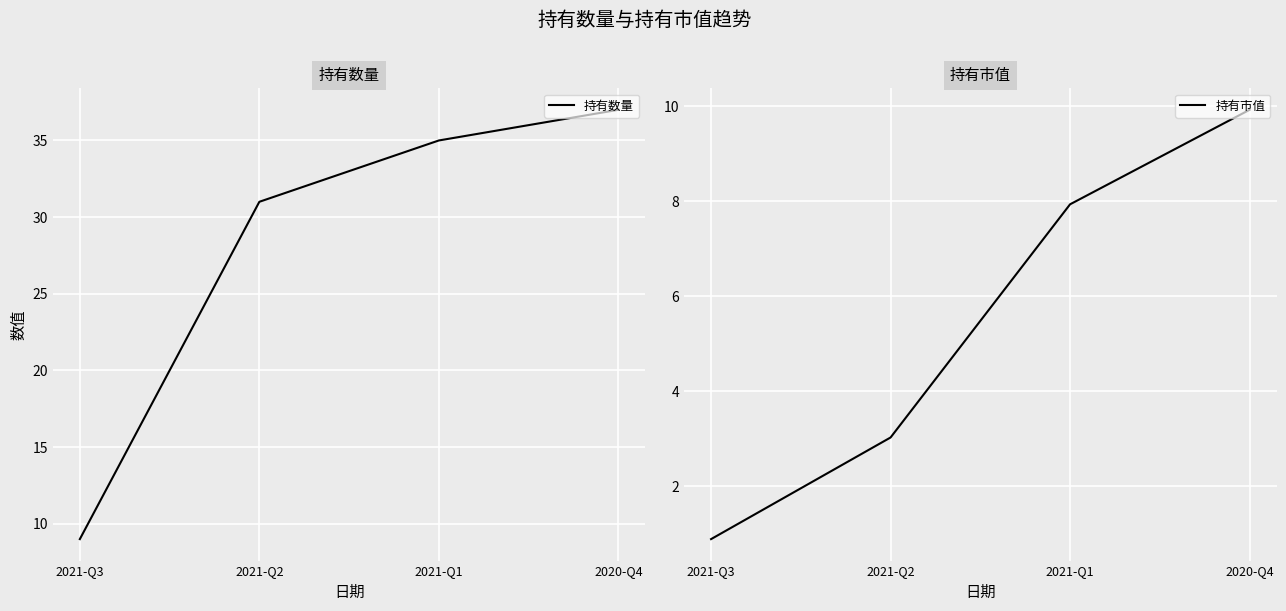

Reading left to right, list all the values displayed in this chart.

持有数量: 2021-Q3=9.0	2021-Q2=31.0	2021-Q1=35.0	2020-Q4=37.0
持有市值: 2021-Q3=0.9	2021-Q2=3.0	2021-Q1=7.9	2020-Q4=9.9